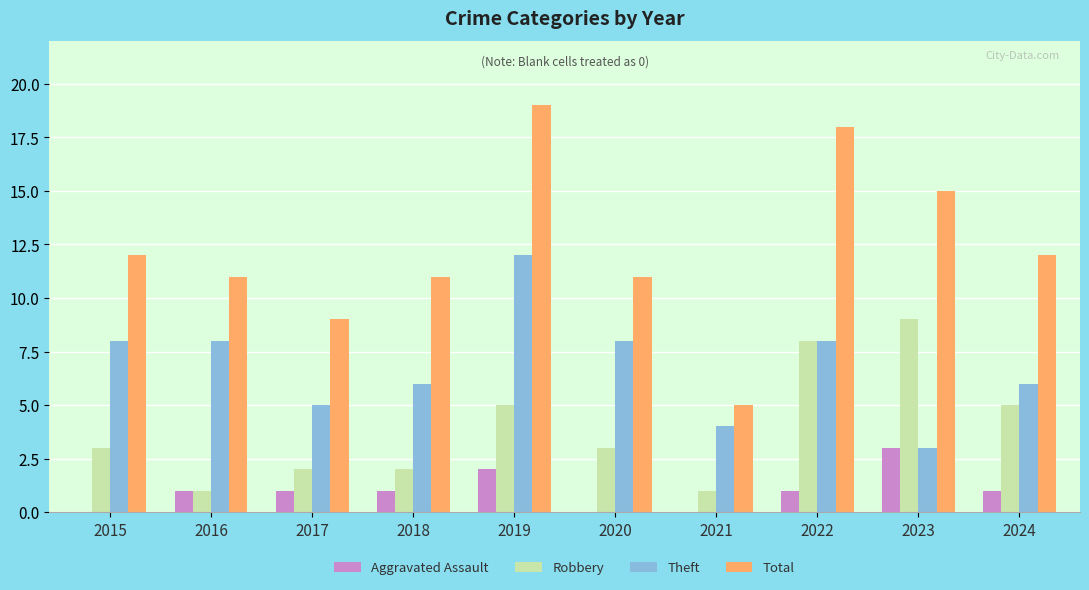

Reading left to right, transcribe all the data shown in this chart.

Aggravated Assault: 0	1	1	1	2	0	0	1	3	1
Robbery: 3	1	2	2	5	3	1	8	9	5
Theft: 8	8	5	6	12	8	4	8	3	6
Total: 12	11	9	11	19	11	5	18	15	12